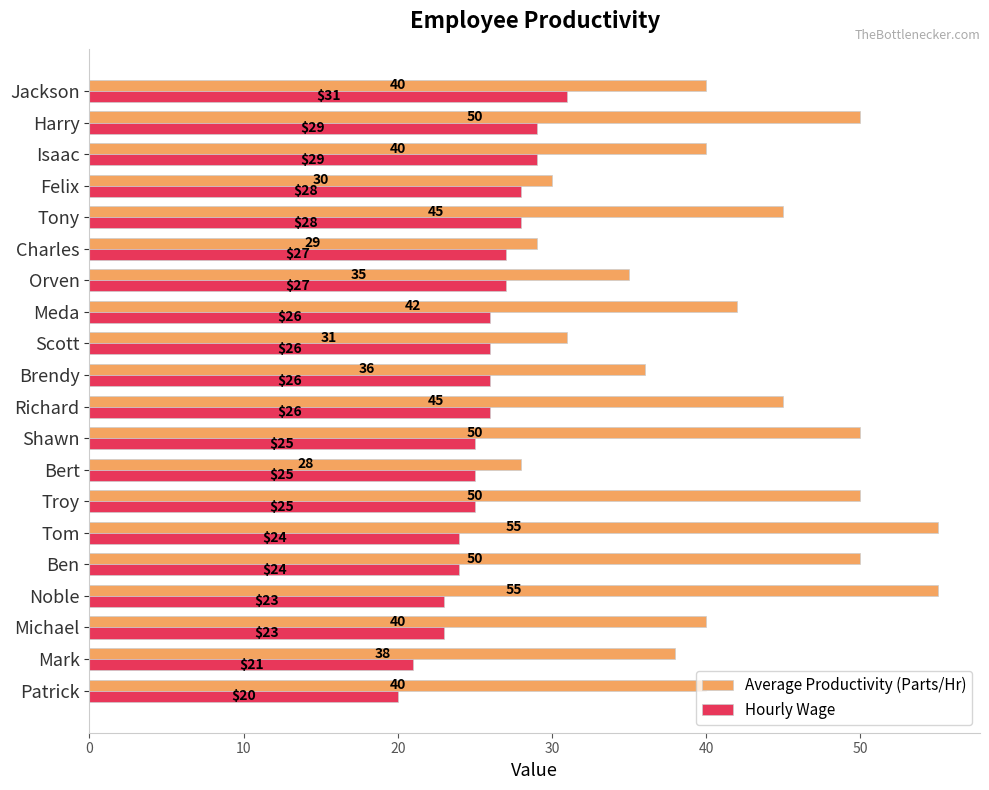

The value of Hourly Wage at Troy is 25. True or false?

True